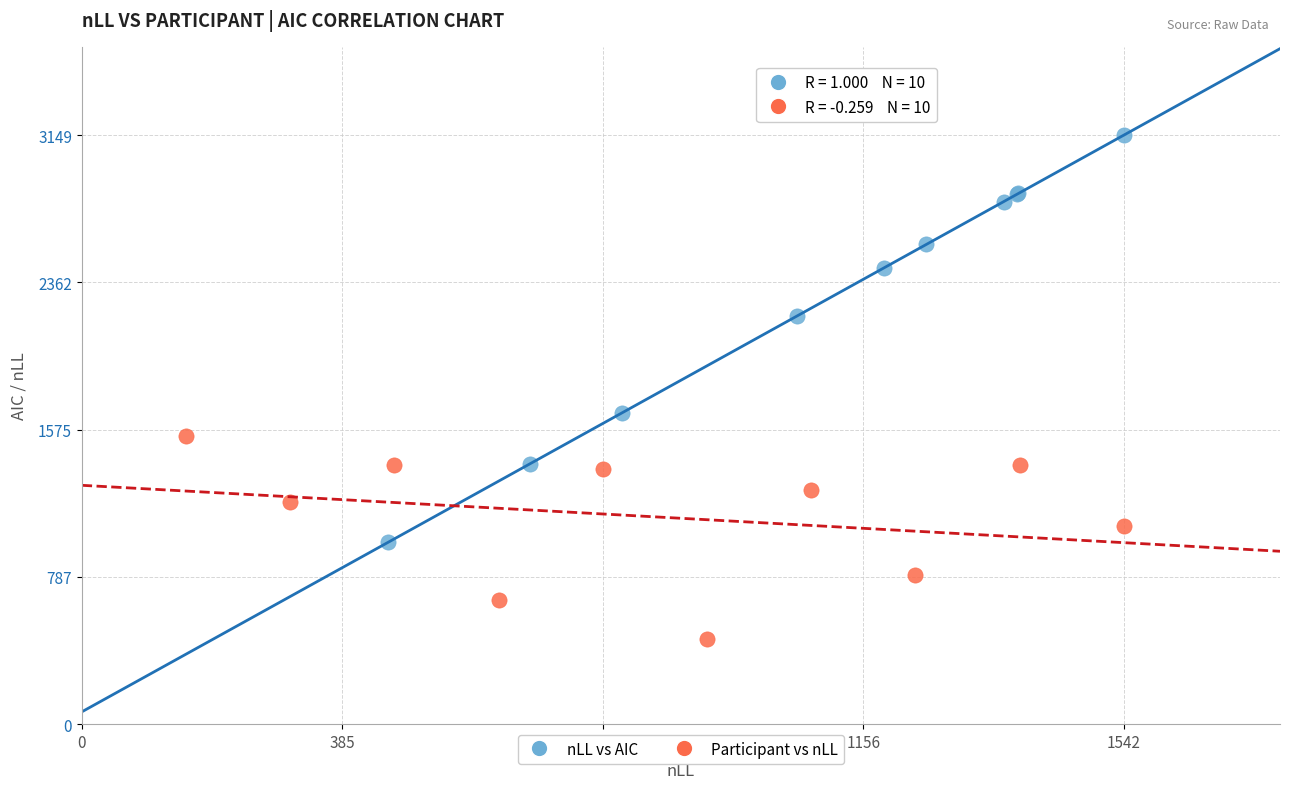

Which series contains the highest Y value?

nLL vs AIC